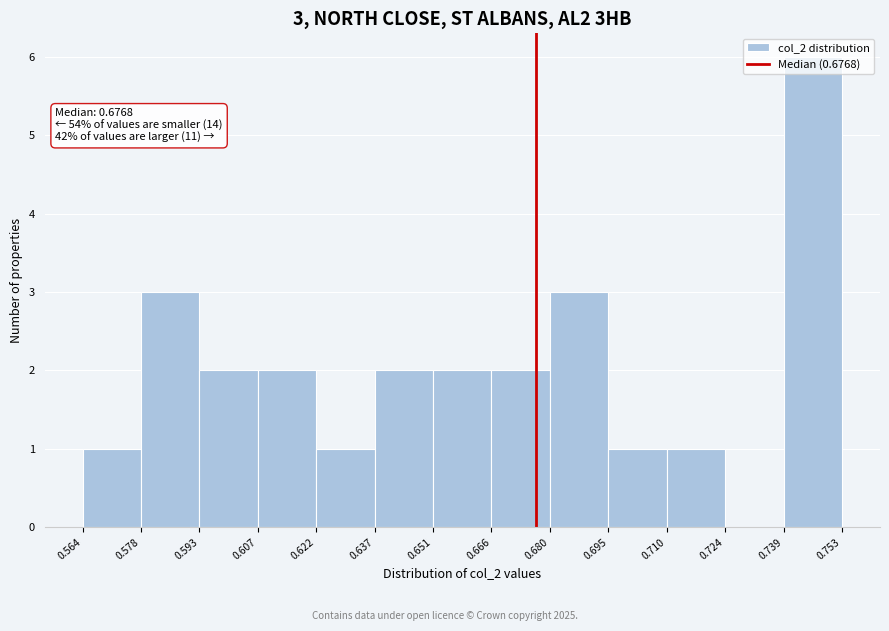

Over which range of the x-axis is the bar tallest?

0.739 to 0.753